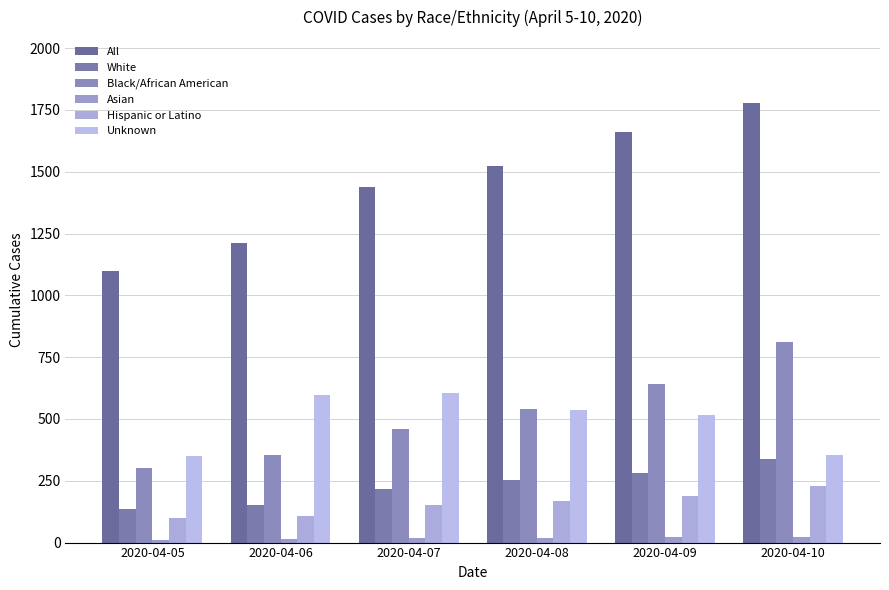

What is the average value of the Hispanic or Latino series?

157